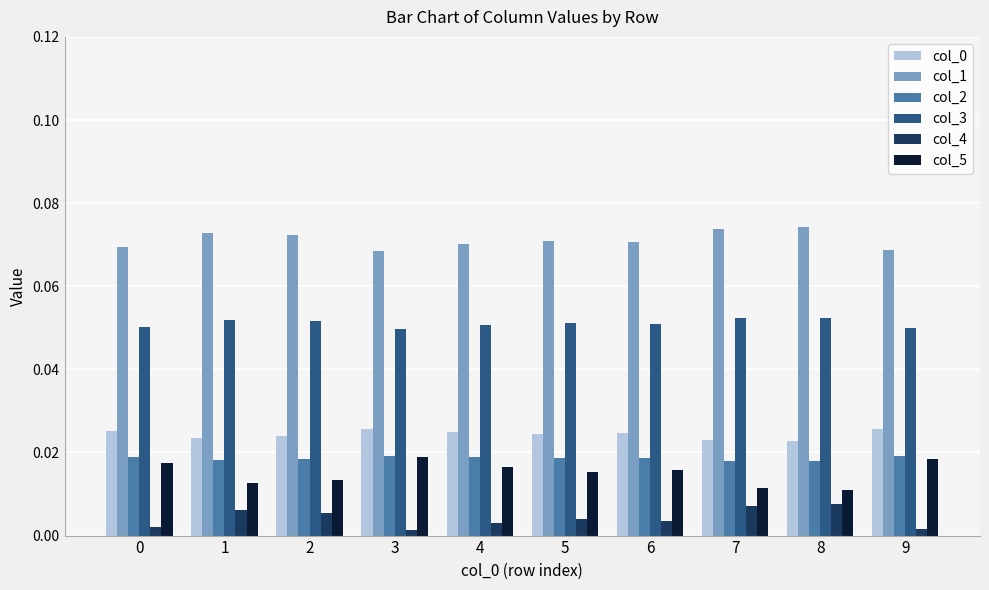

What is the sum of all col_1 values?

0.7